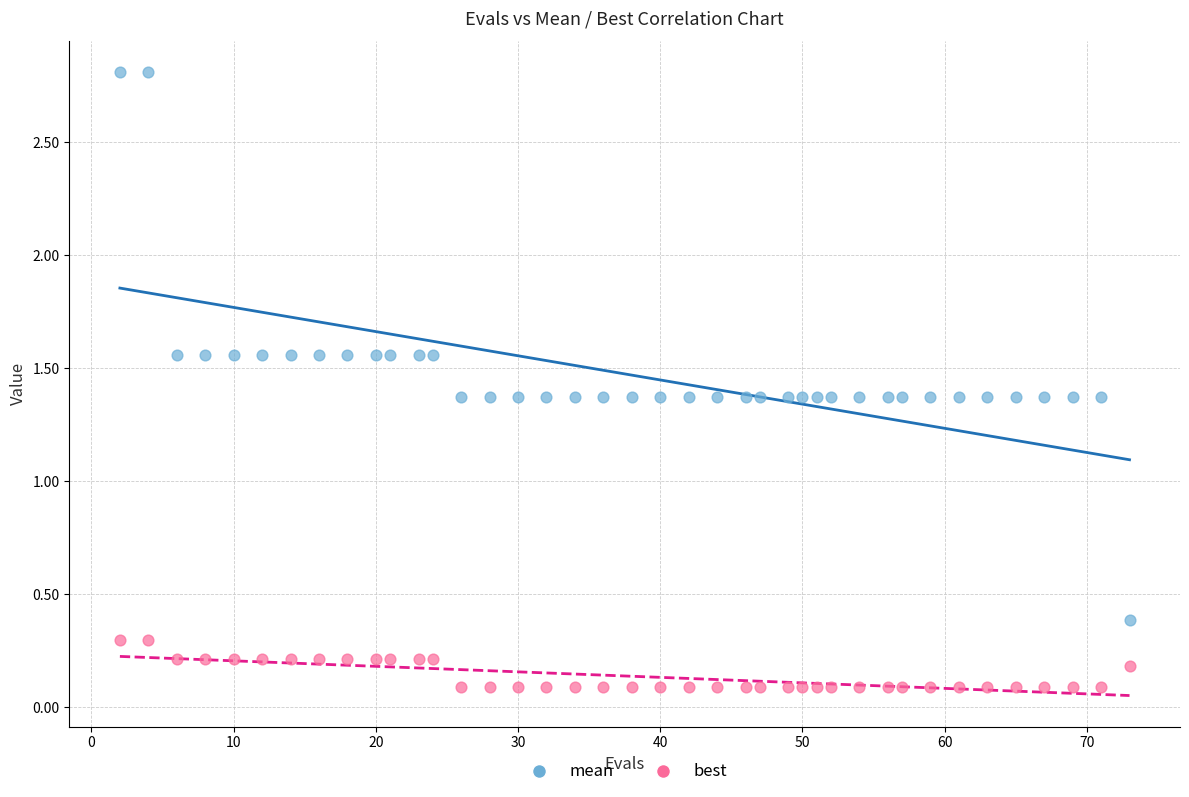

Which series contains the highest Y value?

mean